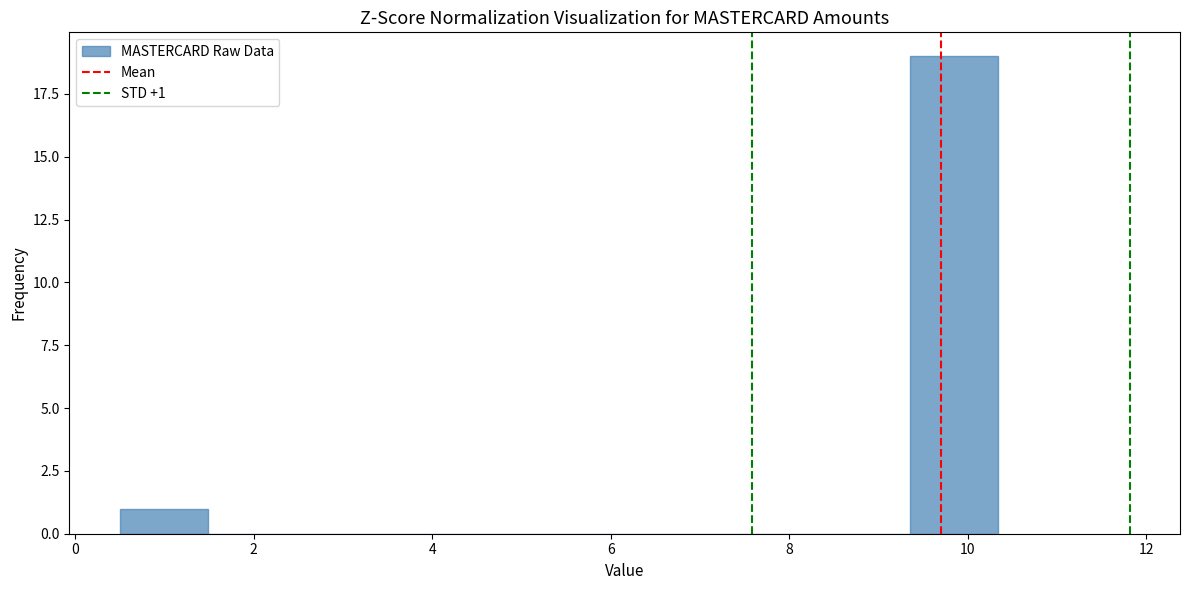

Which range on the x-axis has the tallest bar?

9.4 to 10.4